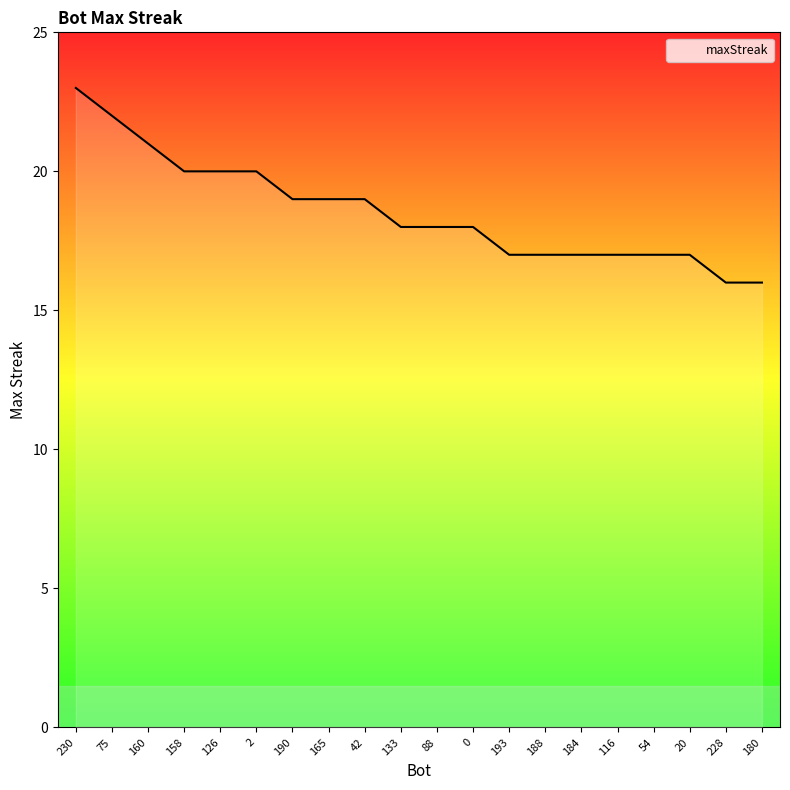

What position from the right is 184?

6